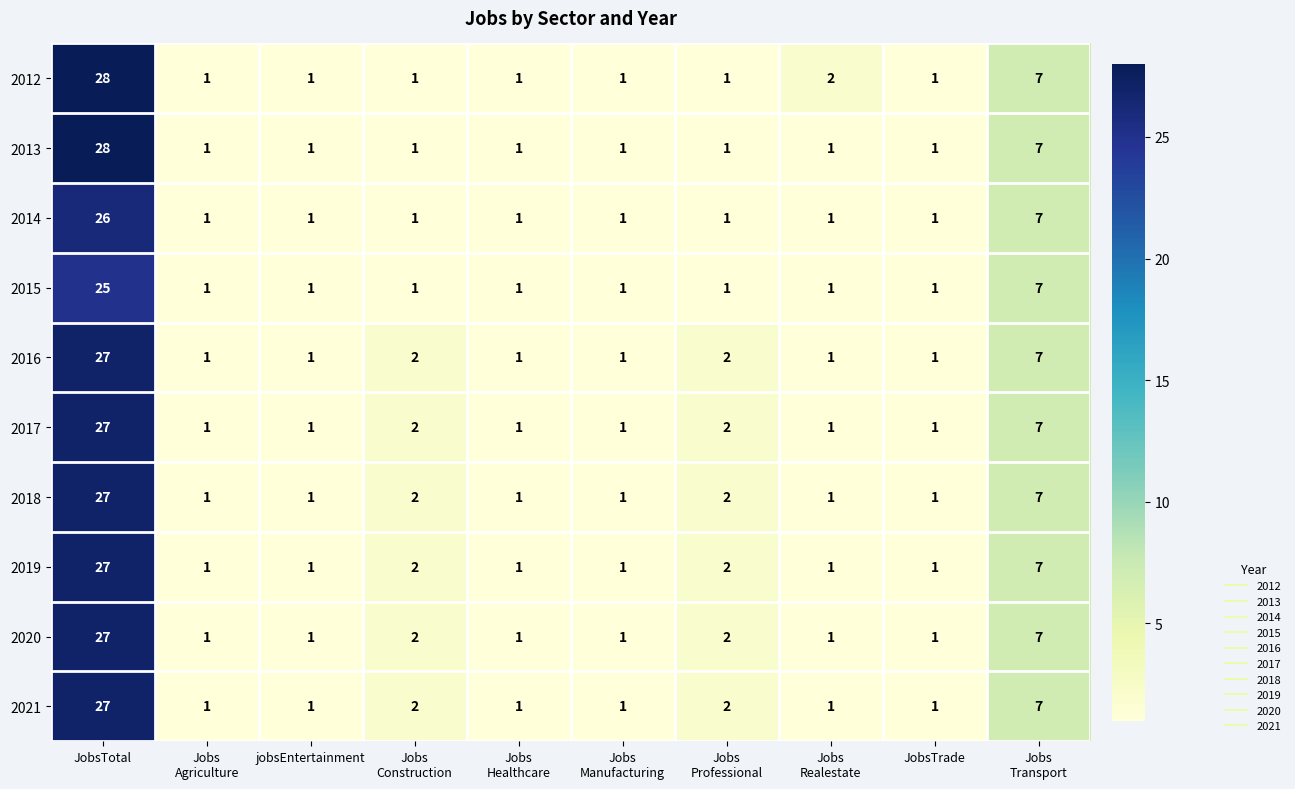

What is the difference between the maximum and minimum values in the 2015 series?

24